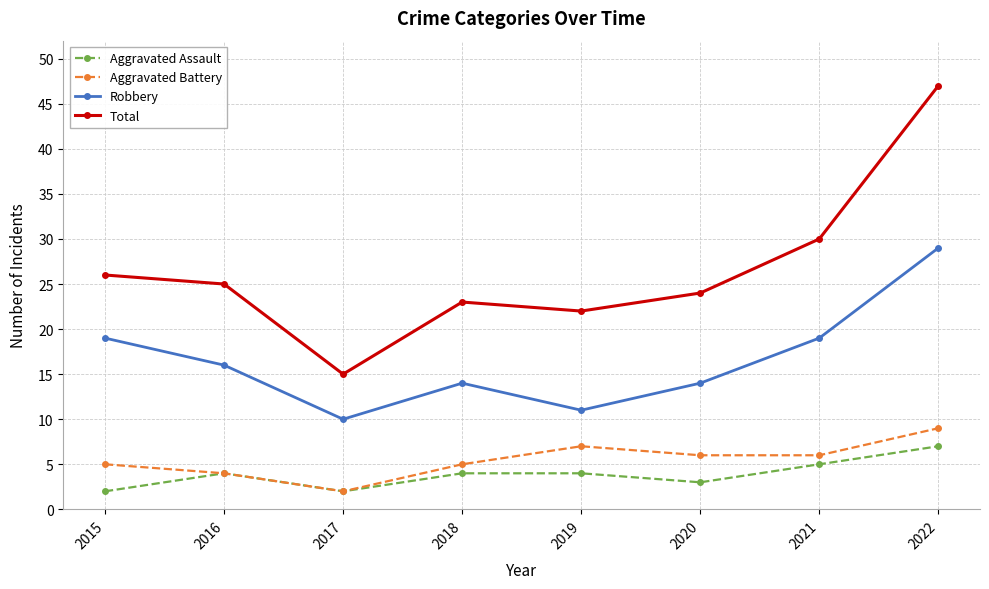

What is the total value across all series at 2022?

92